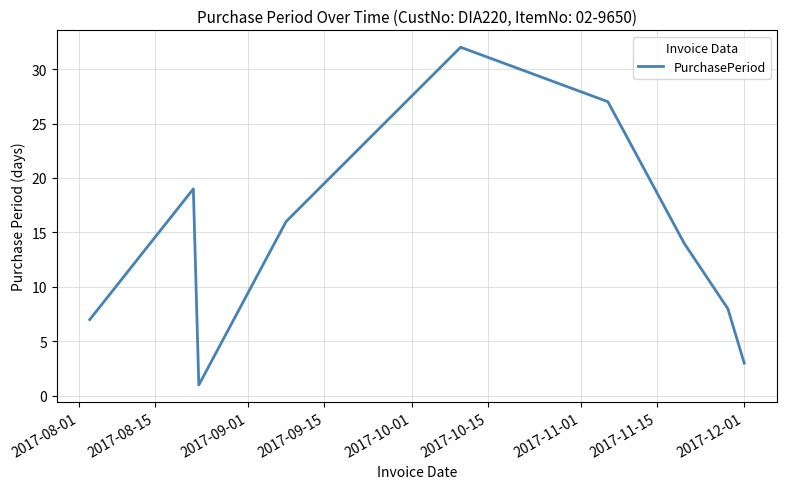

How many lines are shown in the chart?

1